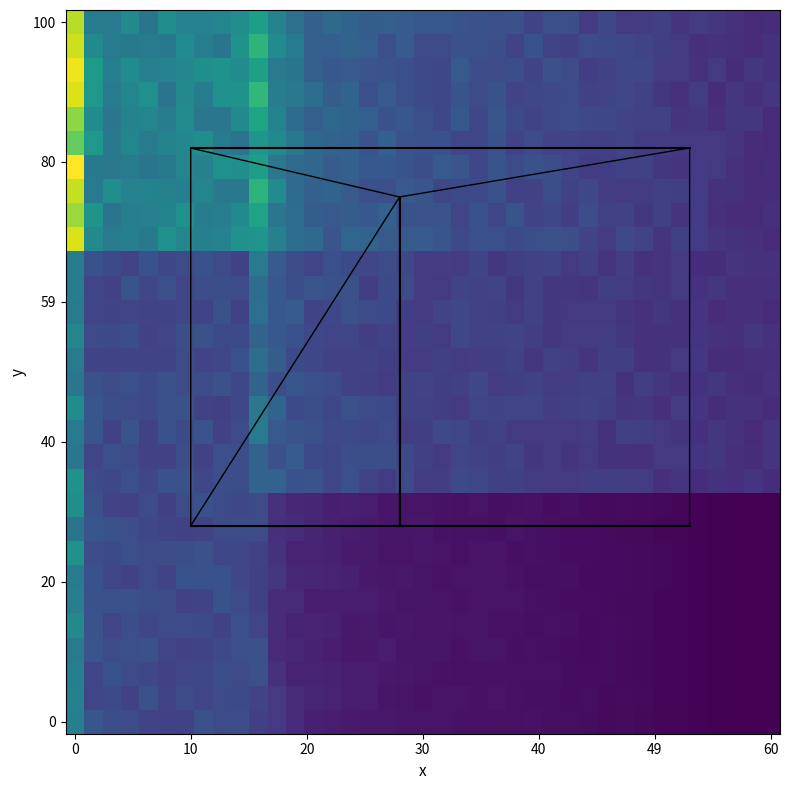

At how many categories does at least one series exceed 19478?

39